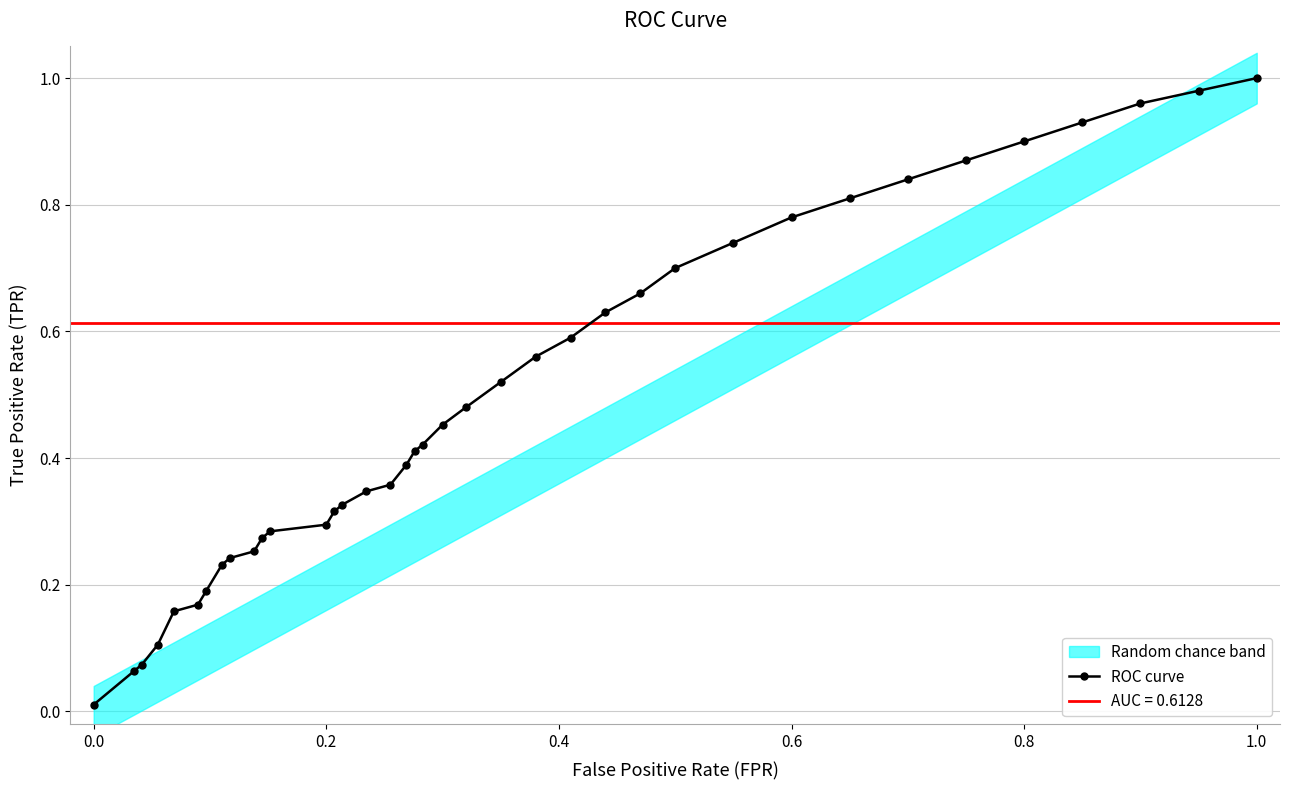

The chart shows a value of 0.2 at 17. True or false?

False